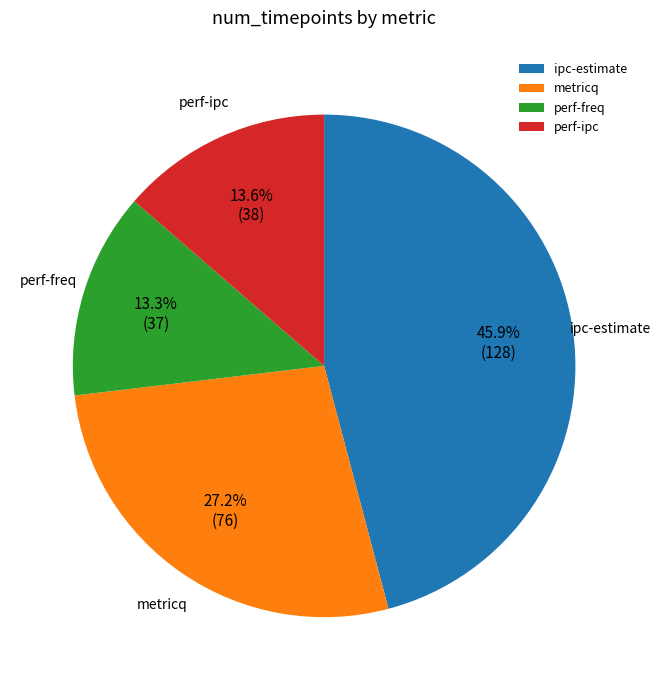

Count the number of slices in the pie.

4